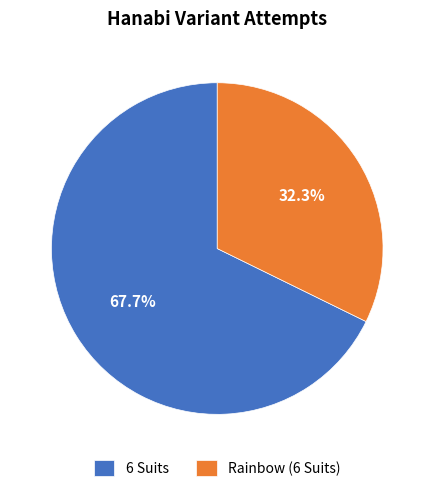

To the nearest percent, what portion does 6 Suits represent?

68%